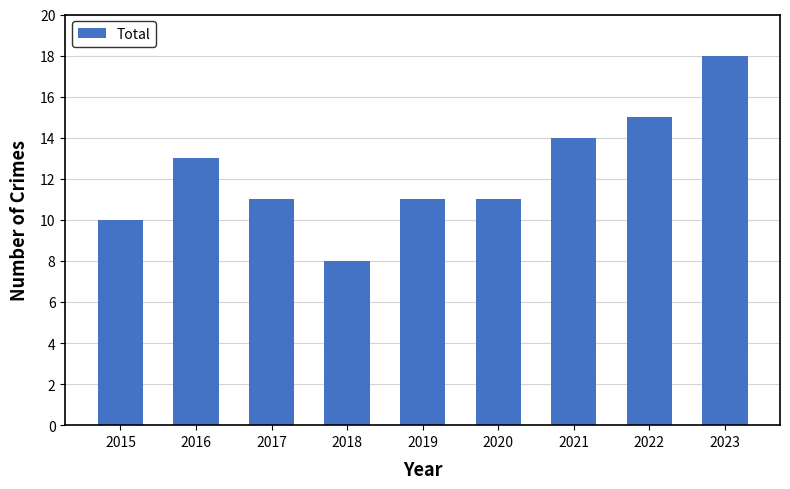

What is the average value?

12